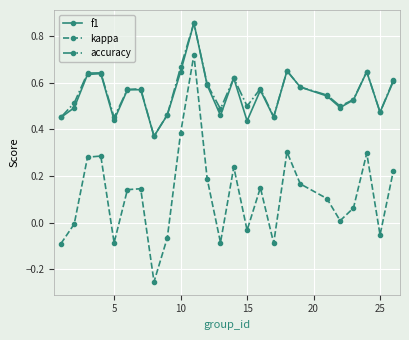

True or false: kappa has more than 2 interior local peaks.

True